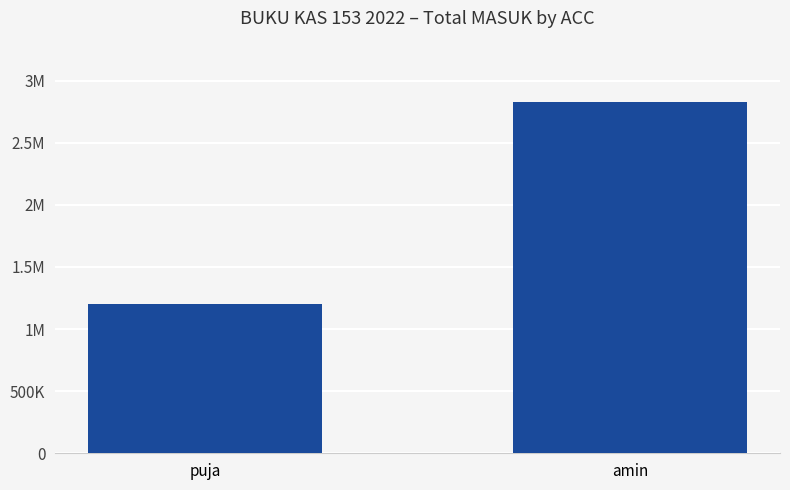

What is the label of the 2nd bar from the left?

amin